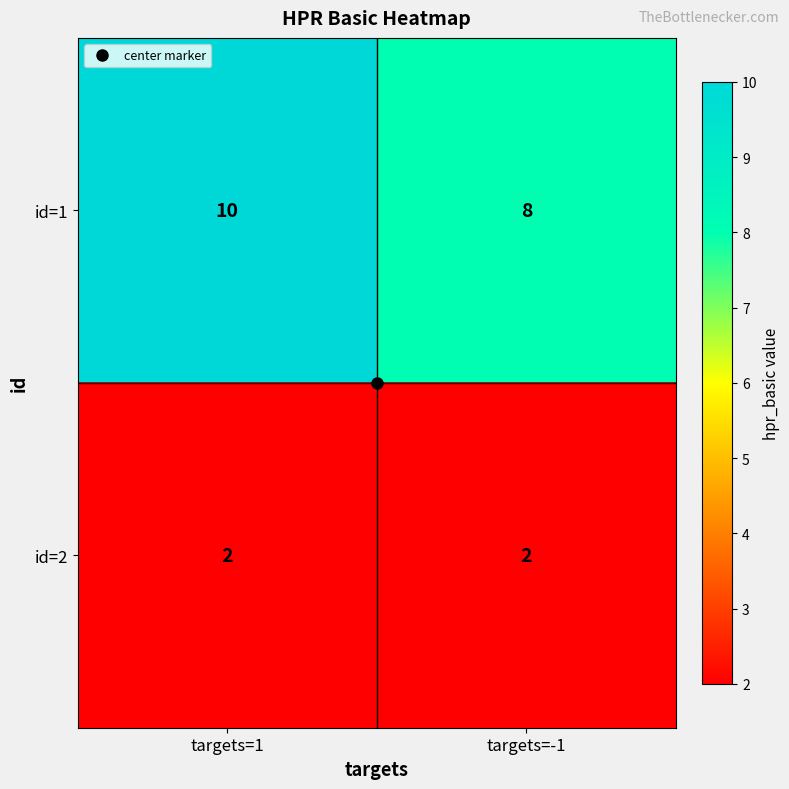

The id=1 series shows 3 at targets=-1. True or false?

False